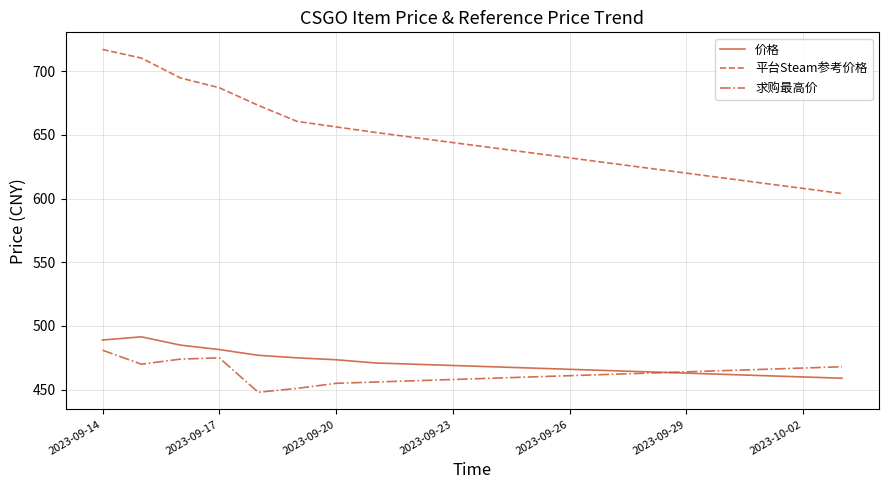

Does the chart display data point markers on the line(s)?

No